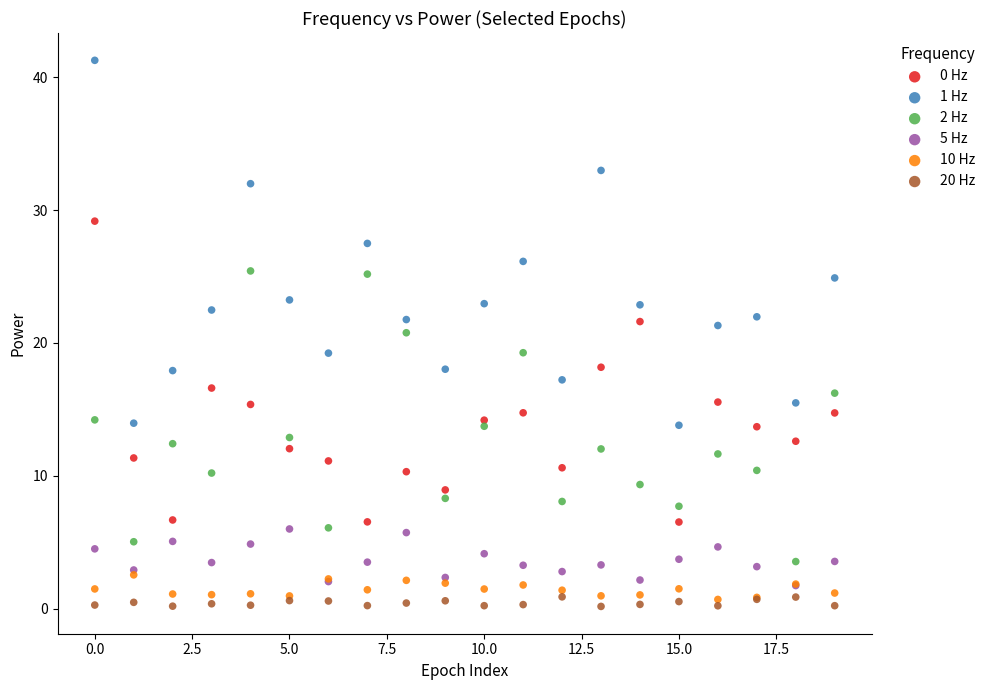

What are all the series names shown in the legend?

0 Hz, 1 Hz, 2 Hz, 5 Hz, 10 Hz, 20 Hz